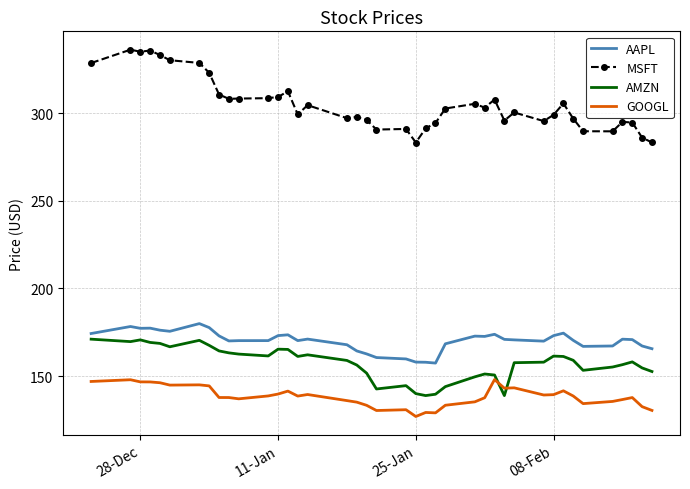

True or false: MSFT and GOOGL intersect in this chart.

False